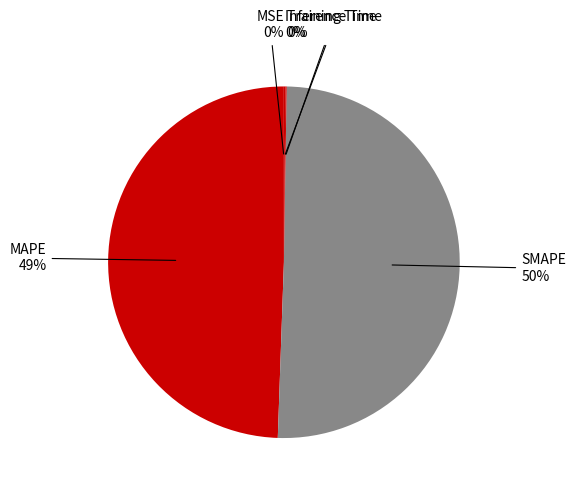

Which category has the biggest portion of the pie?

SMAPE